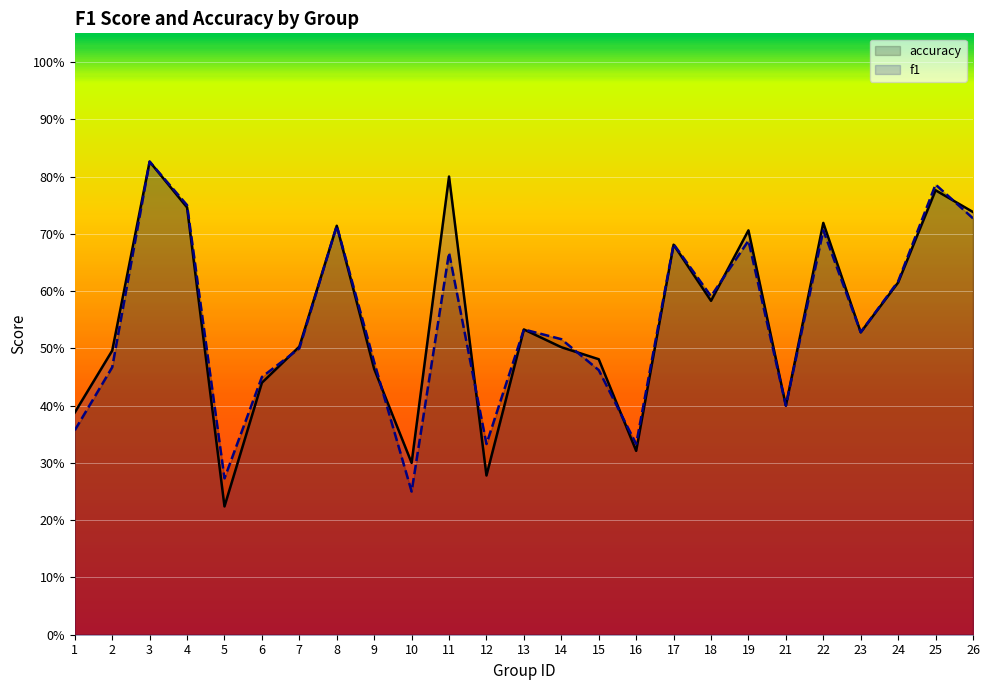

The value of f1 at 3 is 1.1. True or false?

False